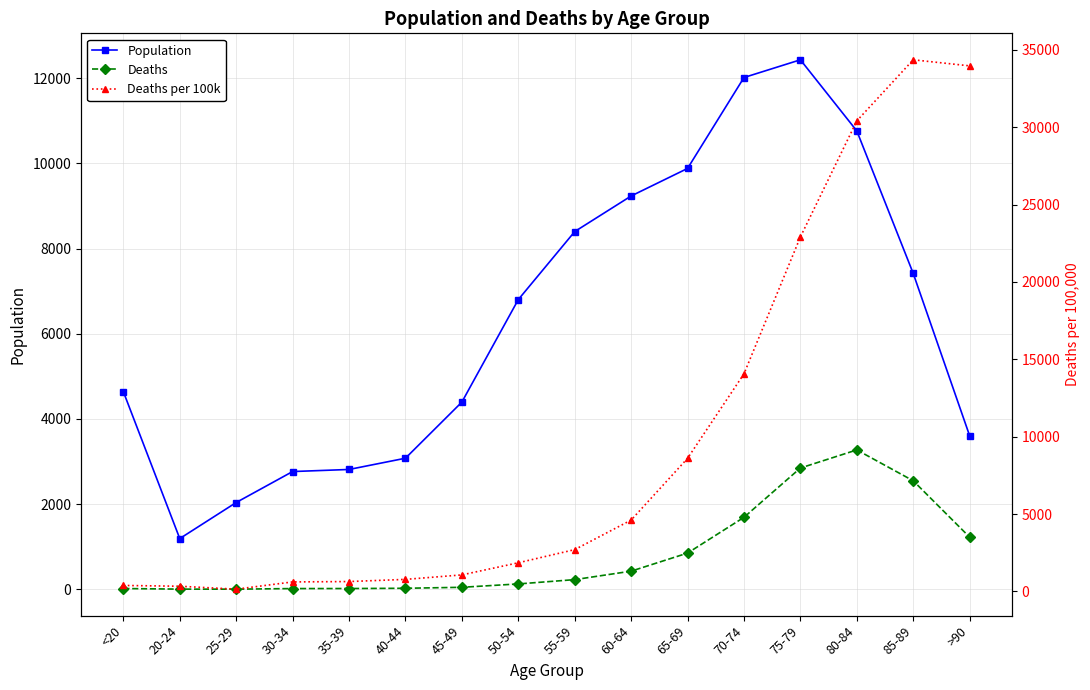

Which category has the highest value across all series?

85-89